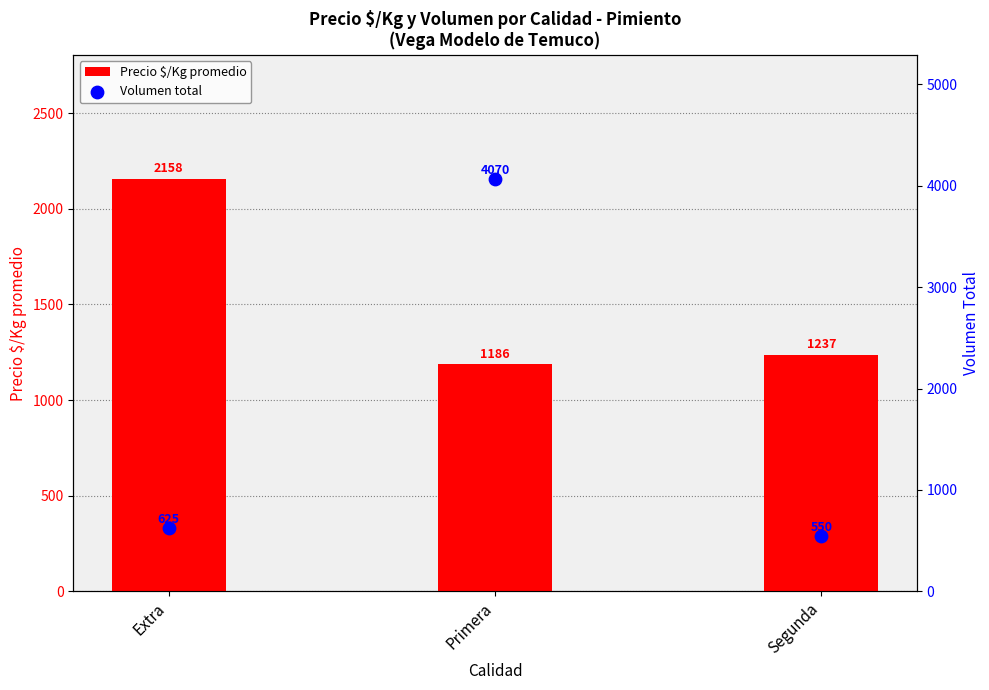

Which series contains the highest Y value?

Volumen total